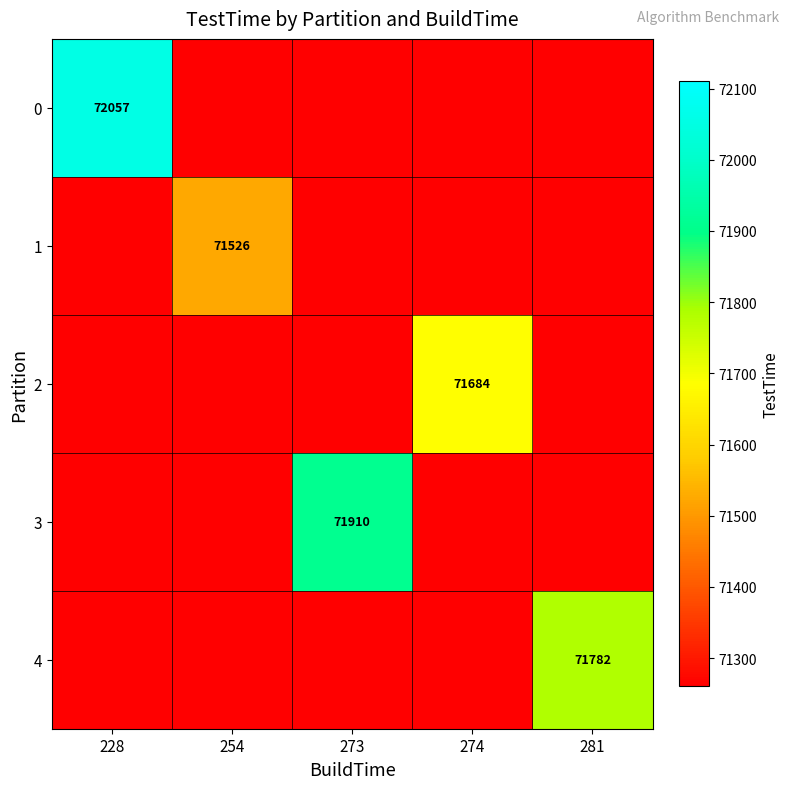

The value of 0 at 228 is 72057. True or false?

True